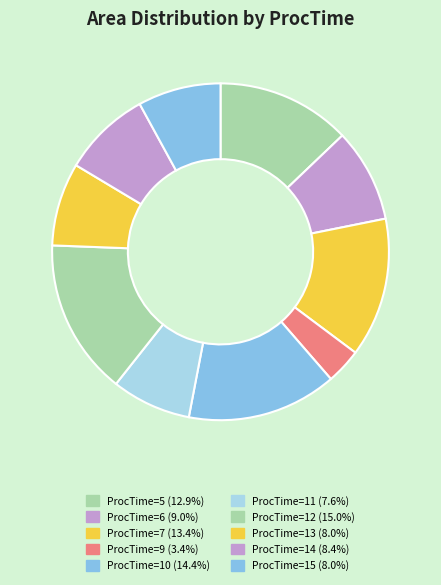

How many segments does this pie chart have?

10